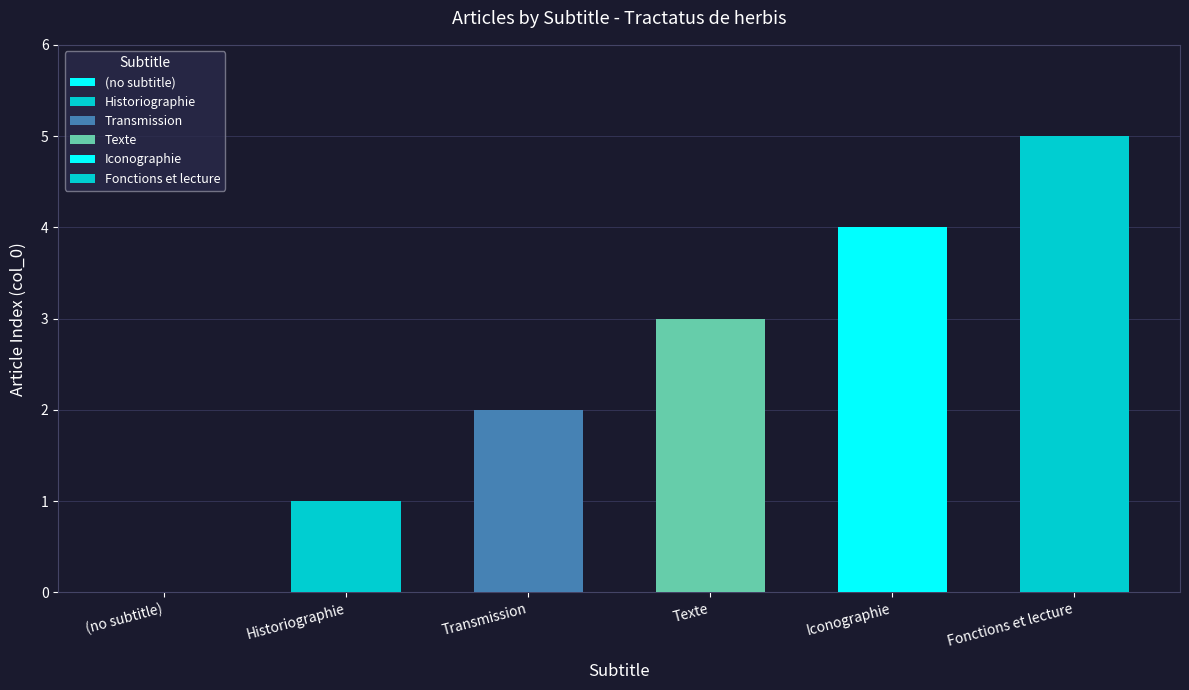

Reading left to right, what are all the values shown in this chart?

0	1	2	3	4	5